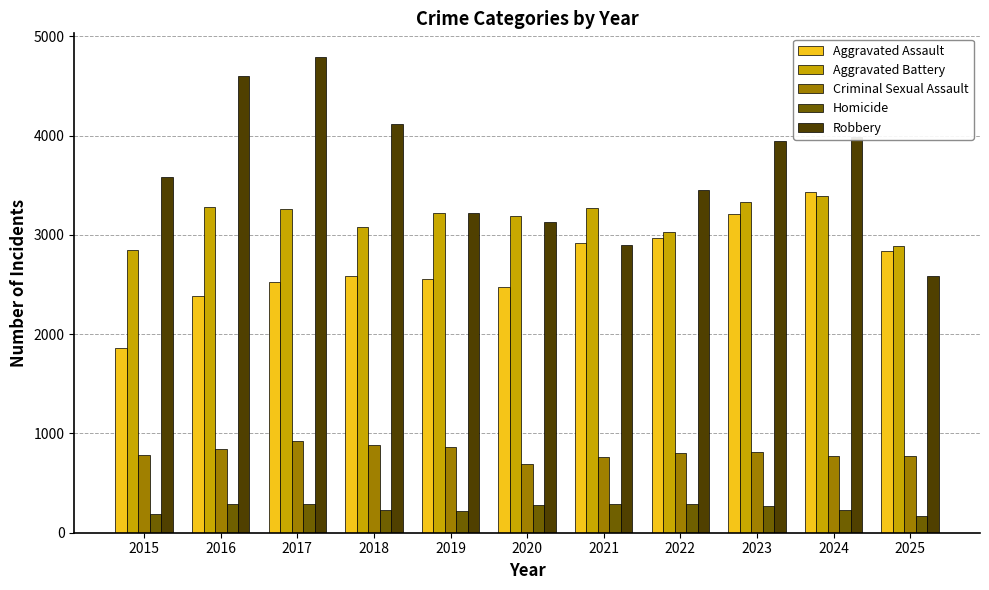

What is the difference between the maximum and minimum values in the Aggravated Battery series?

549